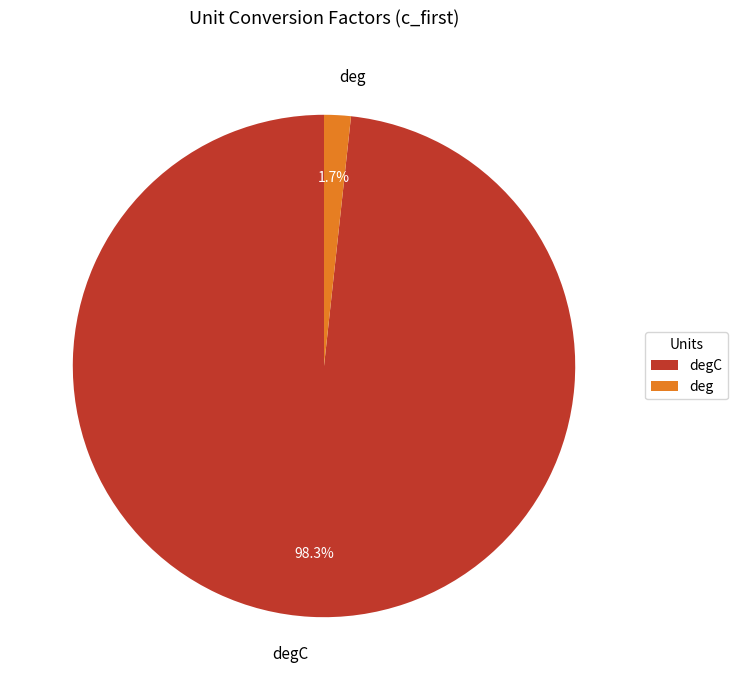

Which slice is the smallest?

deg